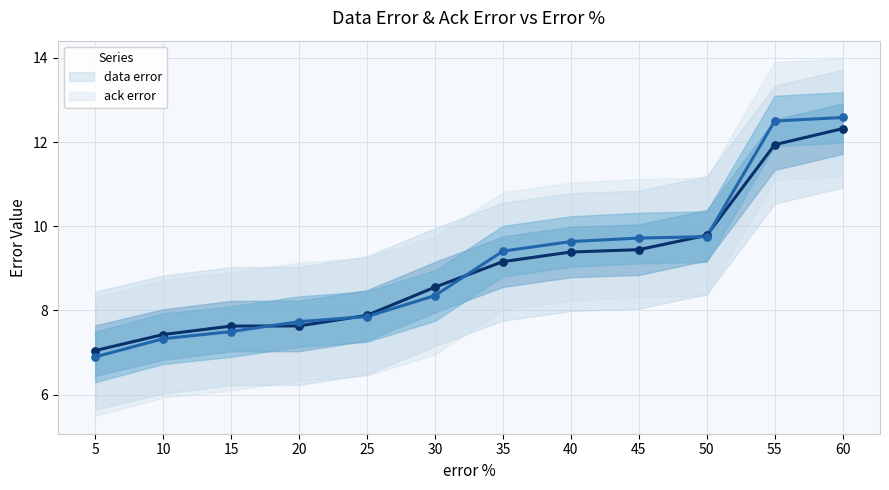

At how many categories does at least one series exceed 10?

2